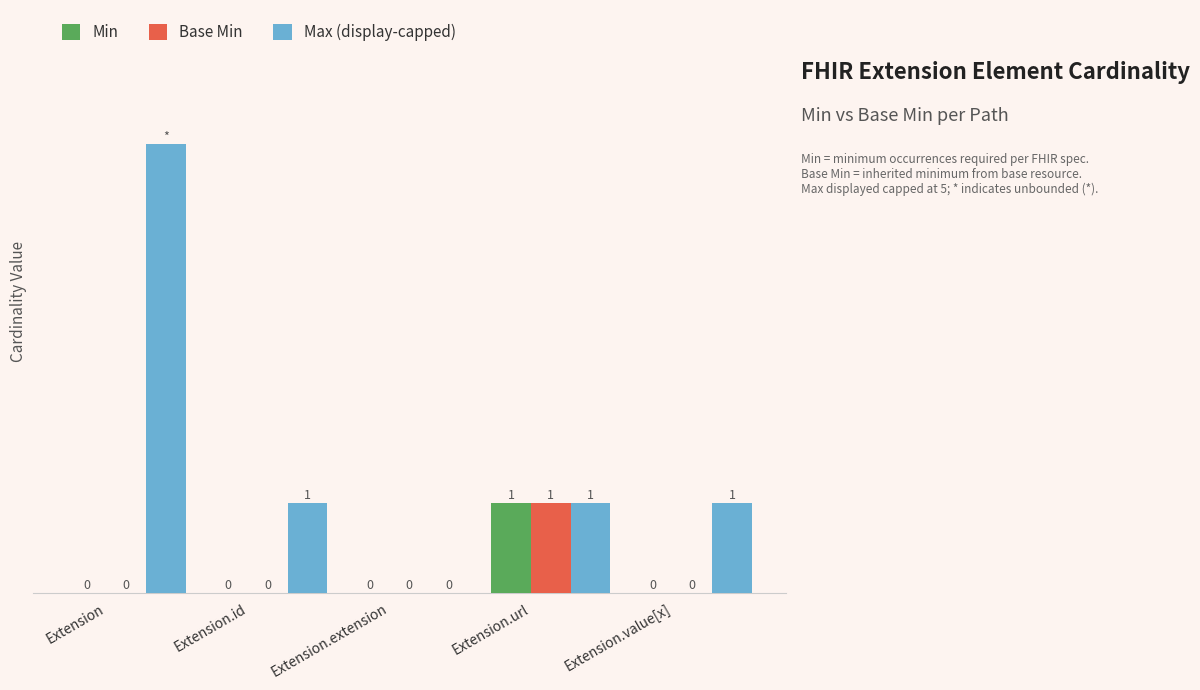

At which category is the sum across all series the highest?

Extension